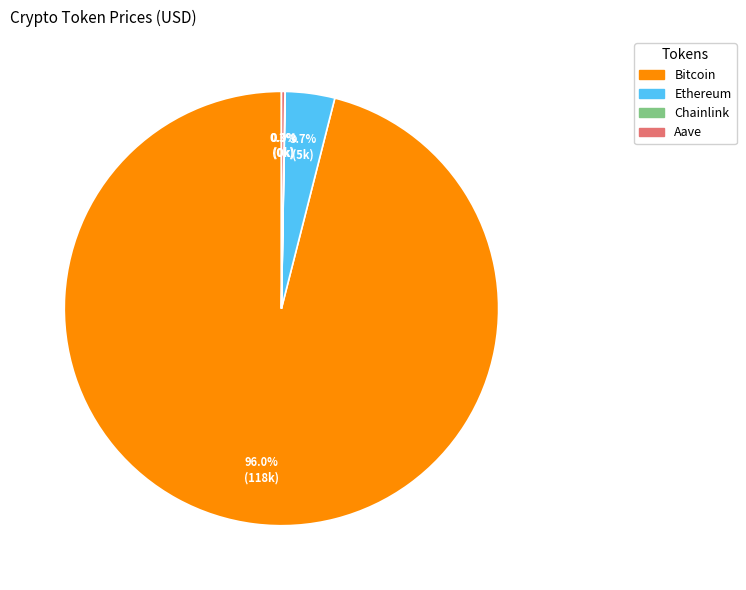

What percentage is the Bitcoin slice, to the nearest percent?

96%